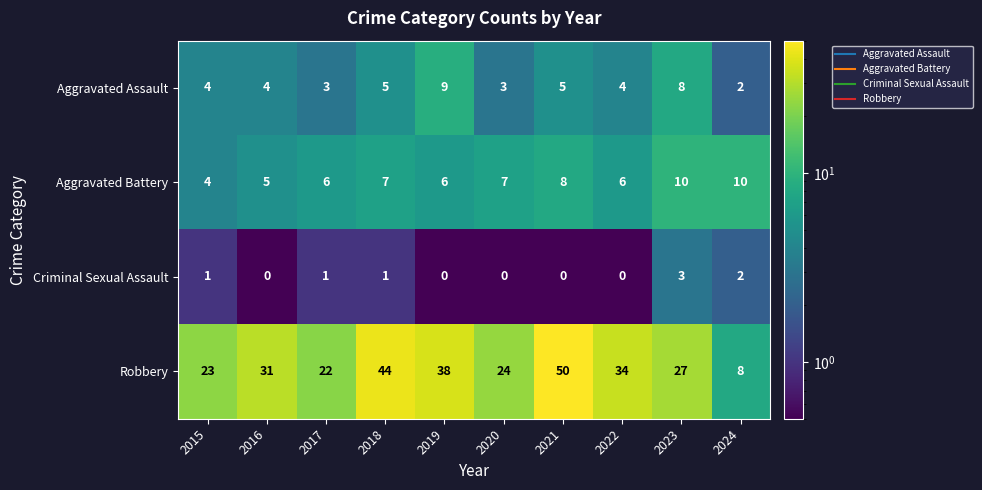

Count the Aggravated Battery values in the range 6 to 8.

6